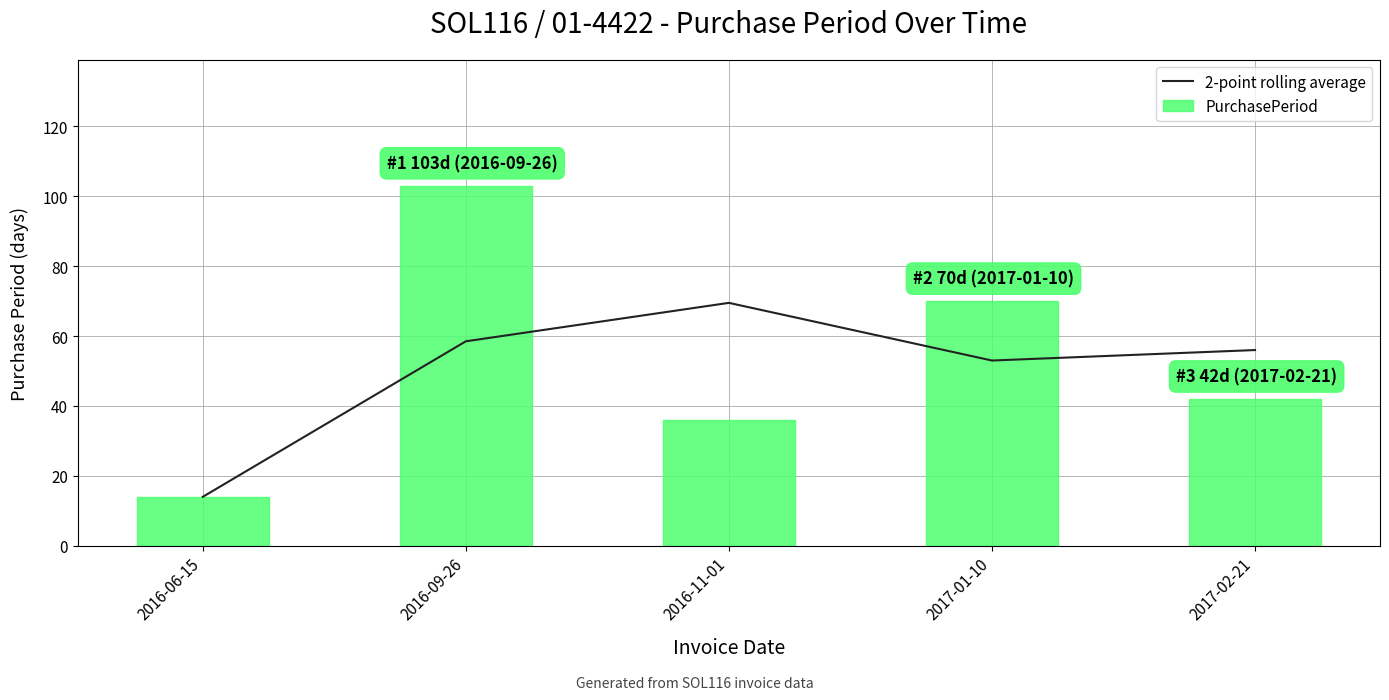

The PurchasePeriod series shows 13.9 at 2016-11-01. True or false?

False